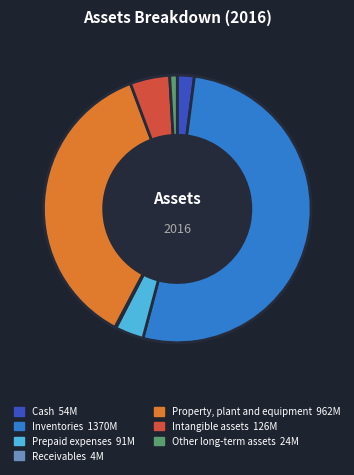

What is the largest slice in the pie chart?

Inventories